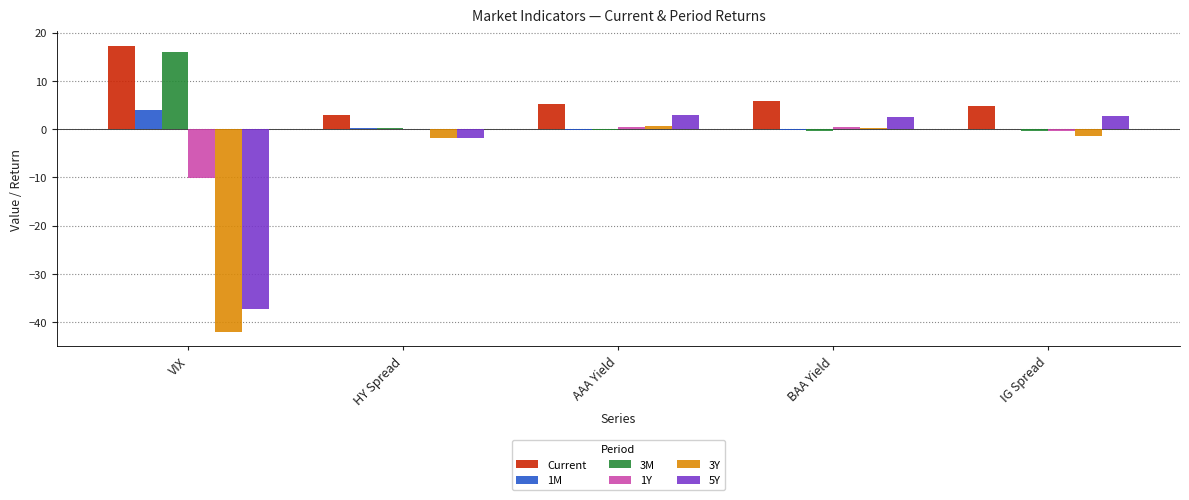

Which series has the largest total across all categories?

Current